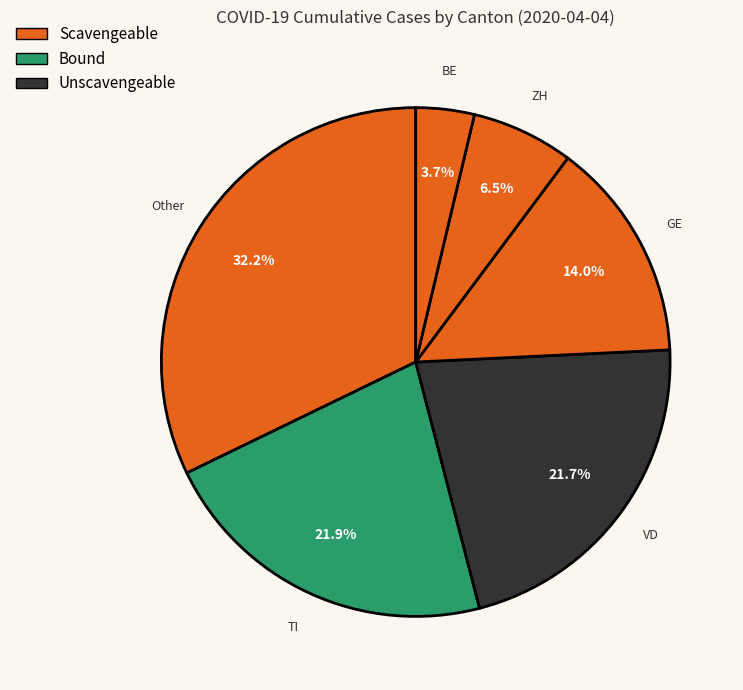

How many segments does this pie chart have?

6